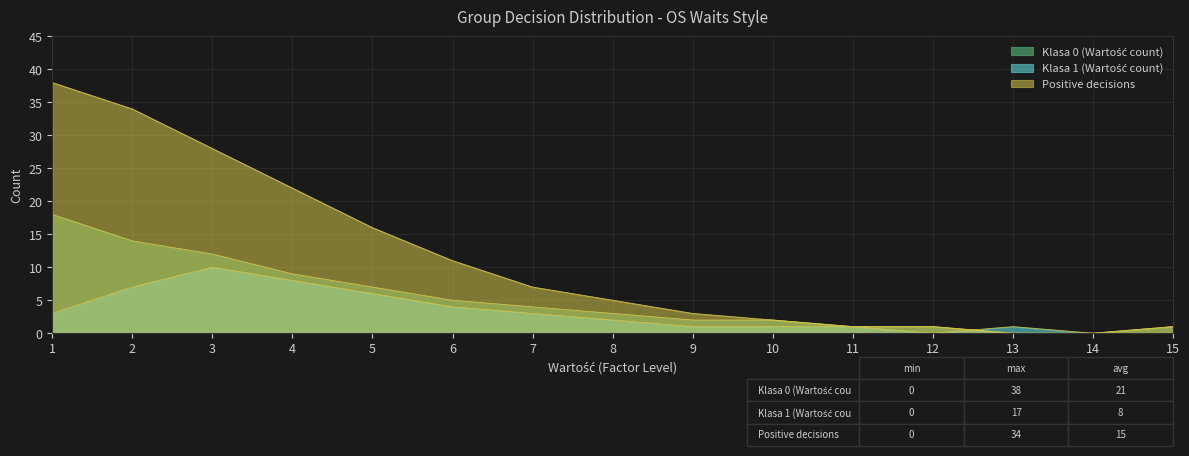

How many lines are shown in the chart?

3